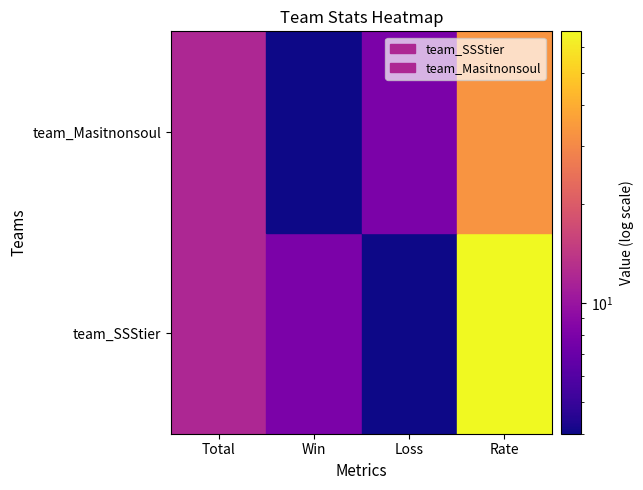

Rank the series by their maximum value, from lowest to highest.

team_Masitnonsoul, team_SSStier